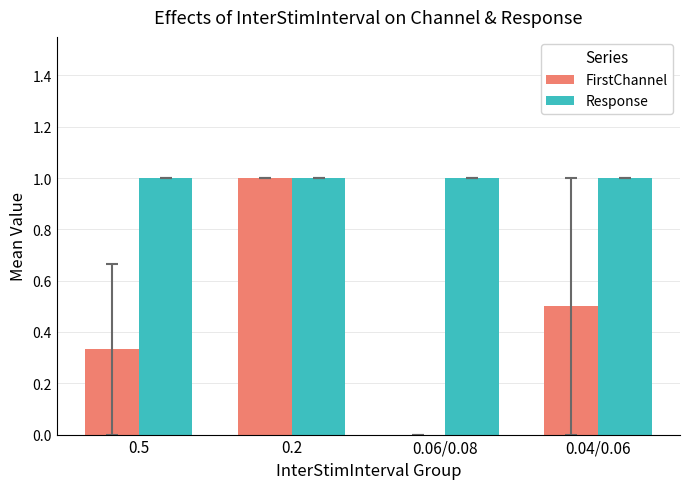

What is the sum of the Response values at 0.04/0.06 and 0.2?

2.0